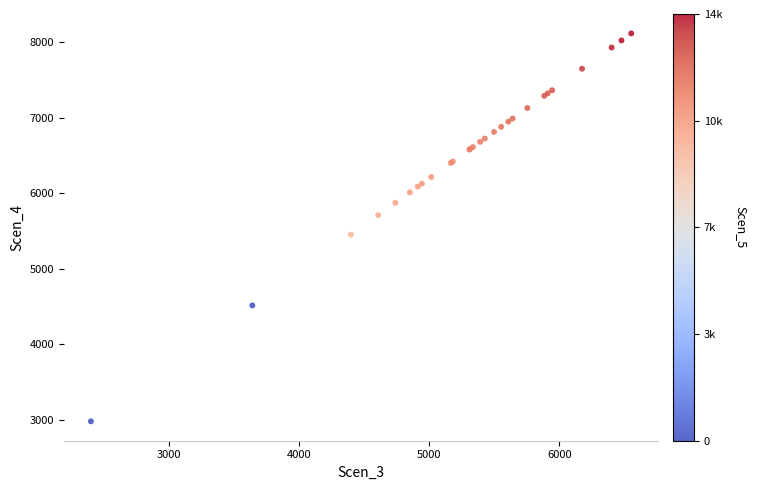

What Y value in the scatter plot is closest to 5546?

5449.8